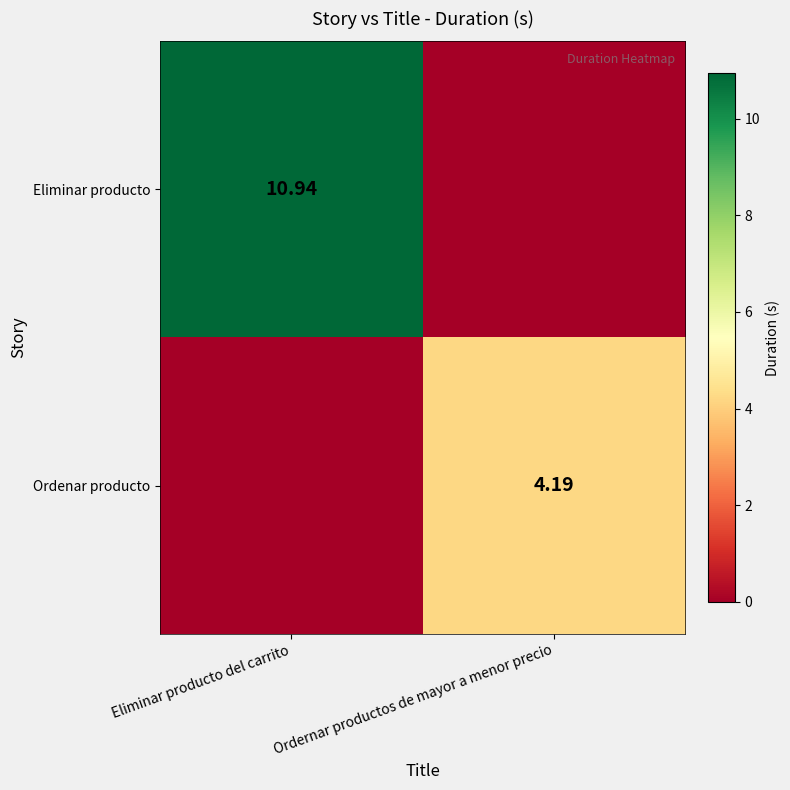

Is the value of Eliminar producto at Eliminar producto del carrito greater than the value of Ordenar producto at Ordernar productos de mayor a menor precio?

Yes